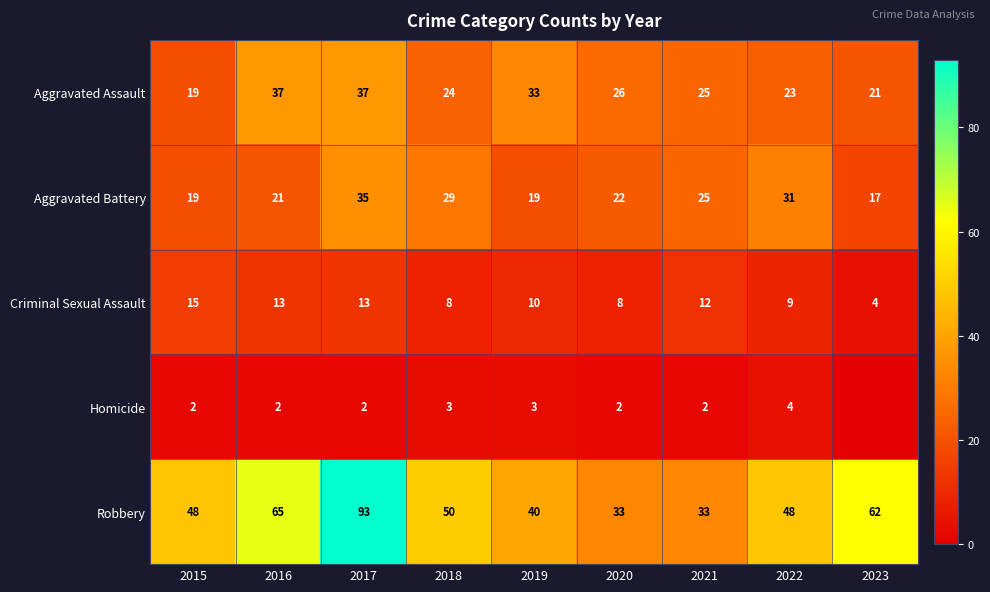

True or false: Aggravated Battery has a value of 25 at 2021.

True